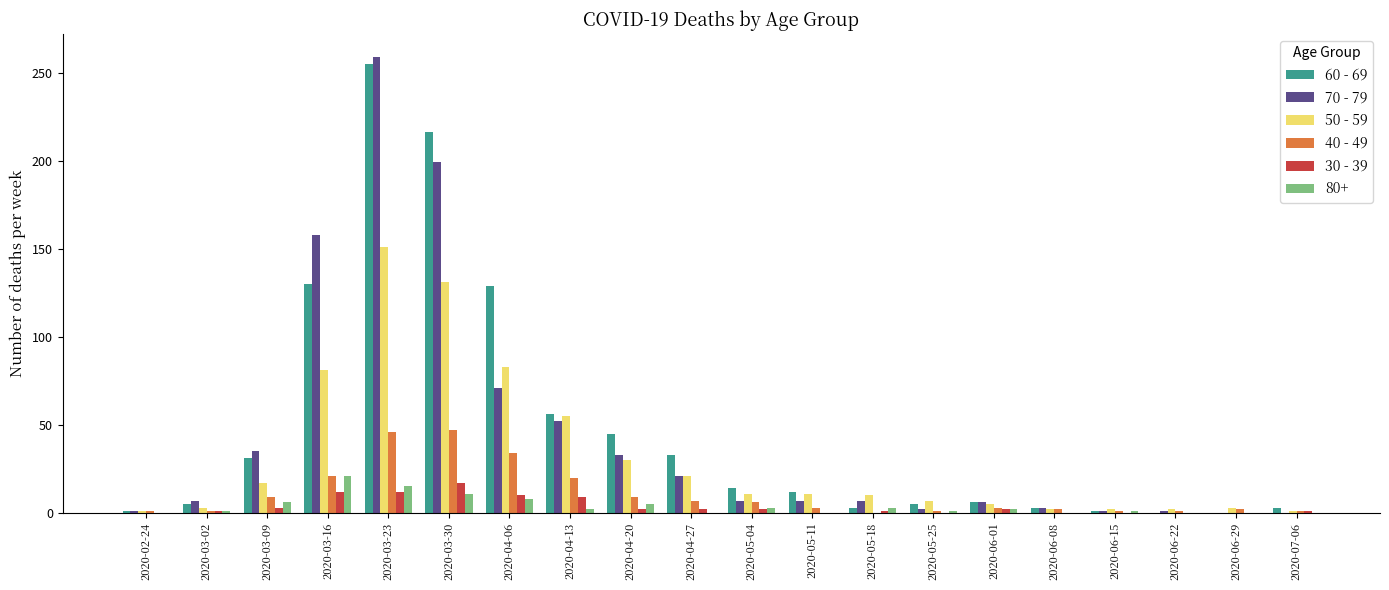

How many distinct data groups are displayed?

6